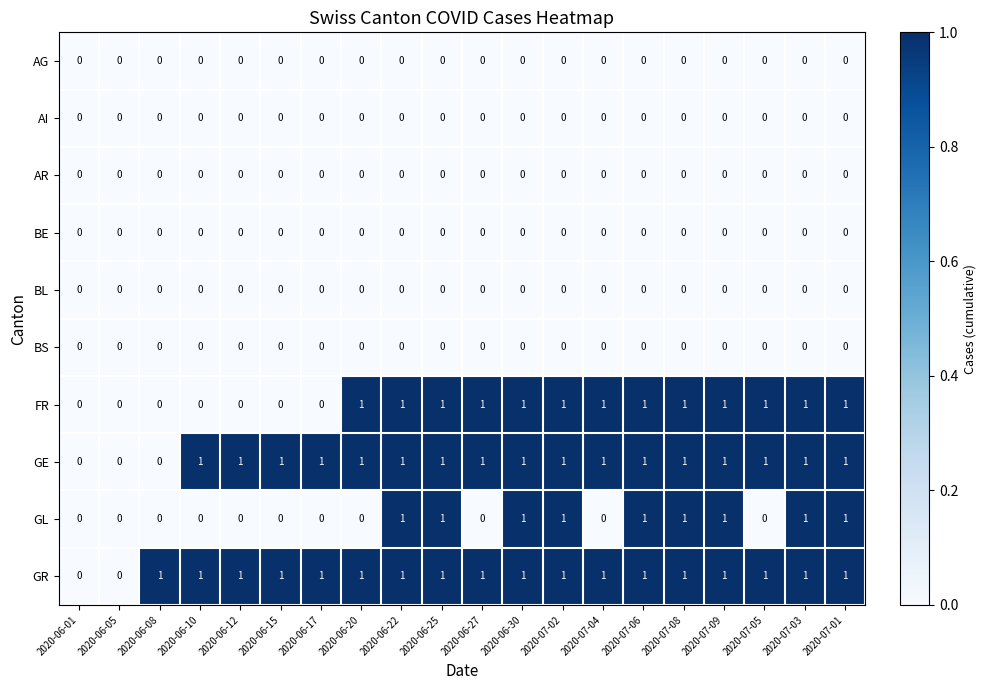

What is the total value across all series at 2020-07-01?

4